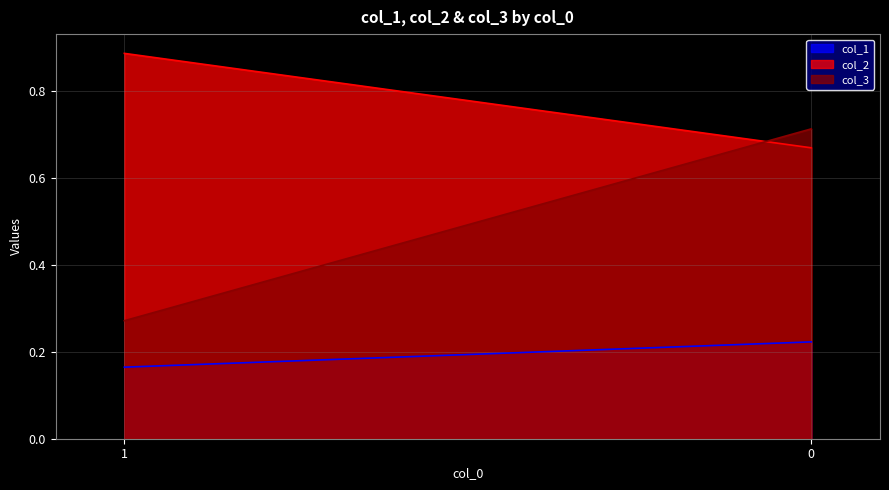

What is the difference between the highest and lowest values at 1?

0.7